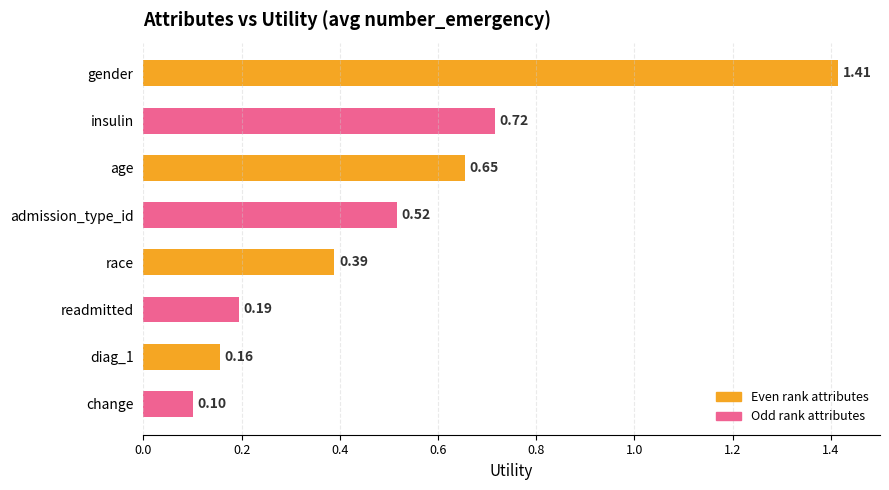

Which has a higher value, age or admission_type_id?

age